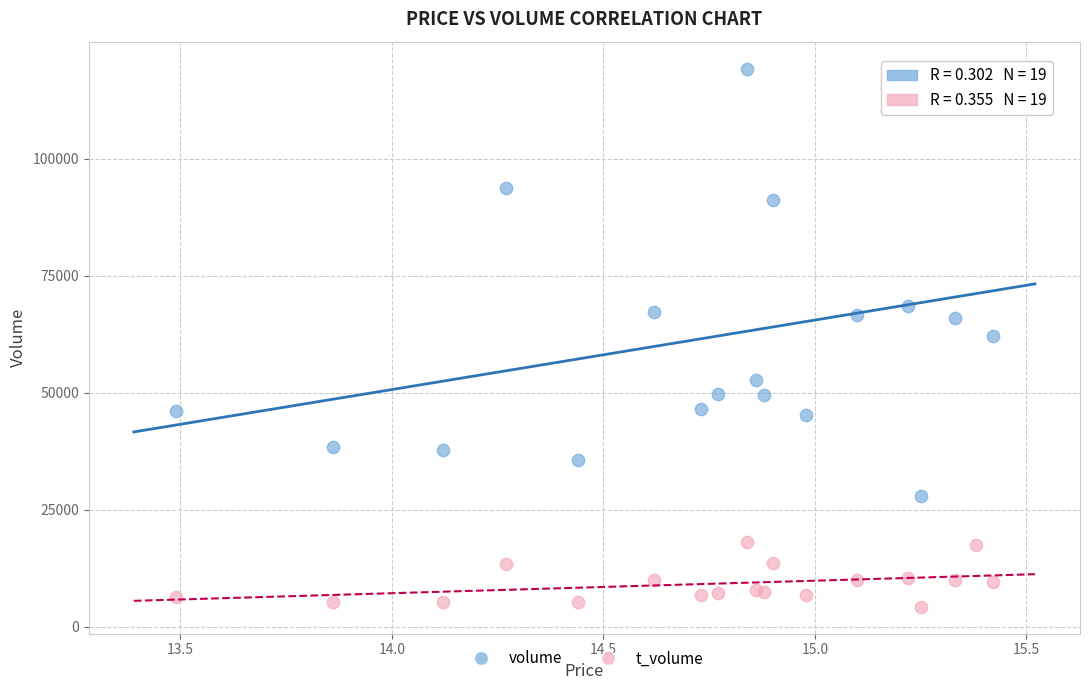

Which series contains the lowest Y value?

t_volume